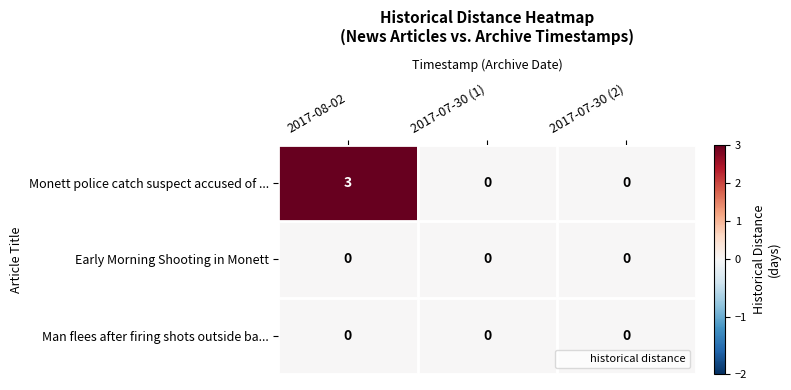

What is the difference between the Monett police catch suspect accused of ... values at 2017-08-02 and 2017-07-30 (2)?

3